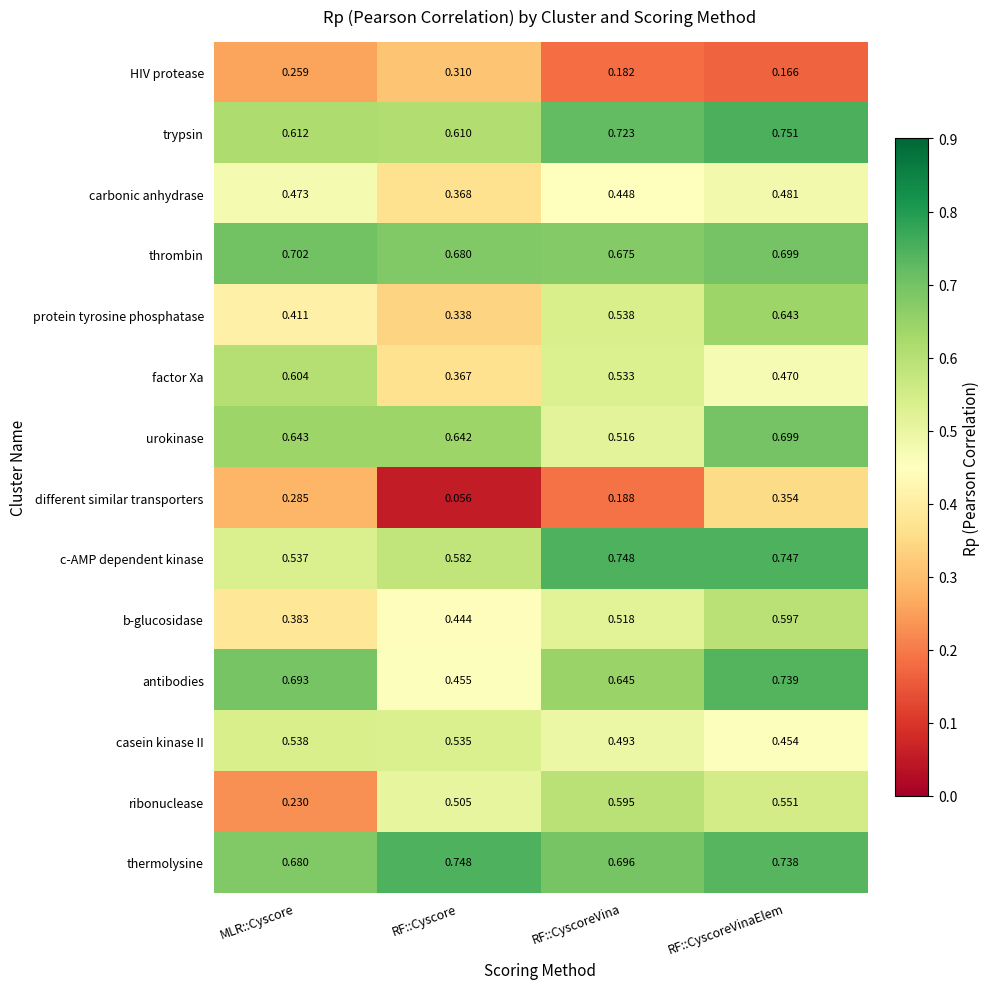

Is the value of c-AMP dependent kinase at RF::Cyscore greater than the value of HIV protease at RF::CyscoreVina?

Yes